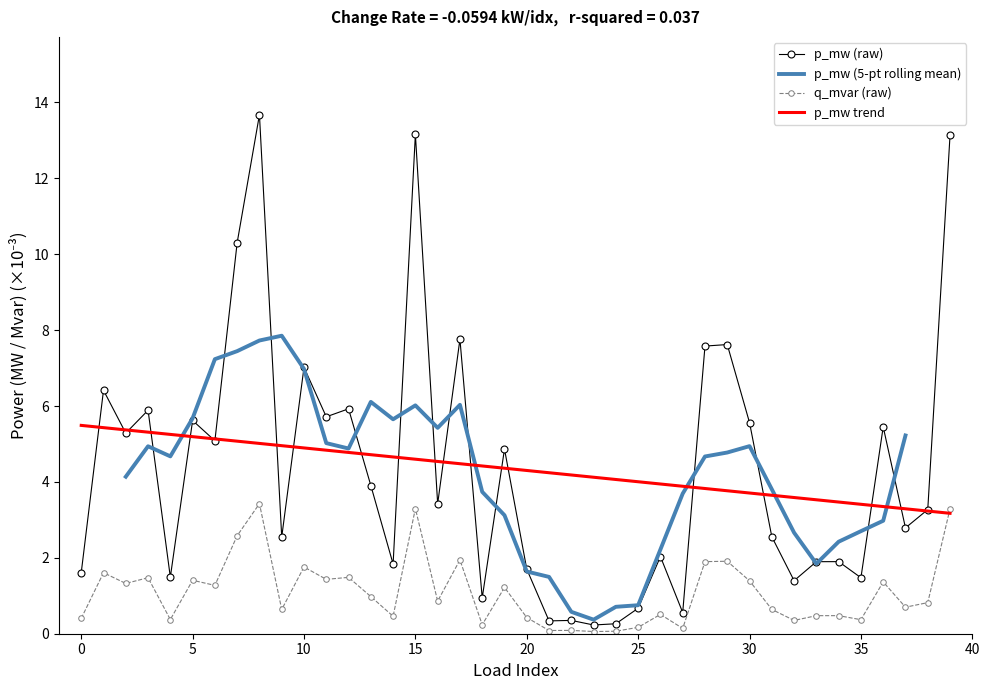

Rank the series by their maximum value, from highest to lowest.

p_mw, q_mvar